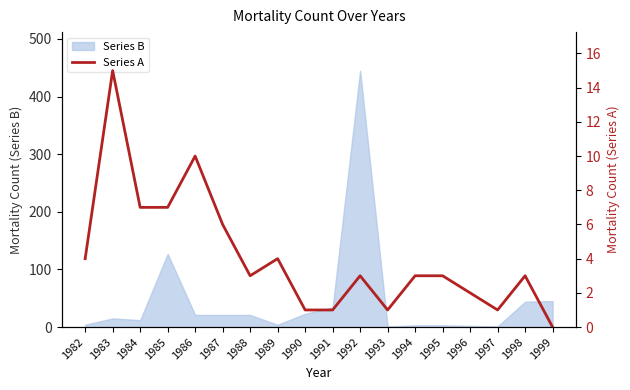

The value at 1983 is 15. True or false?

True